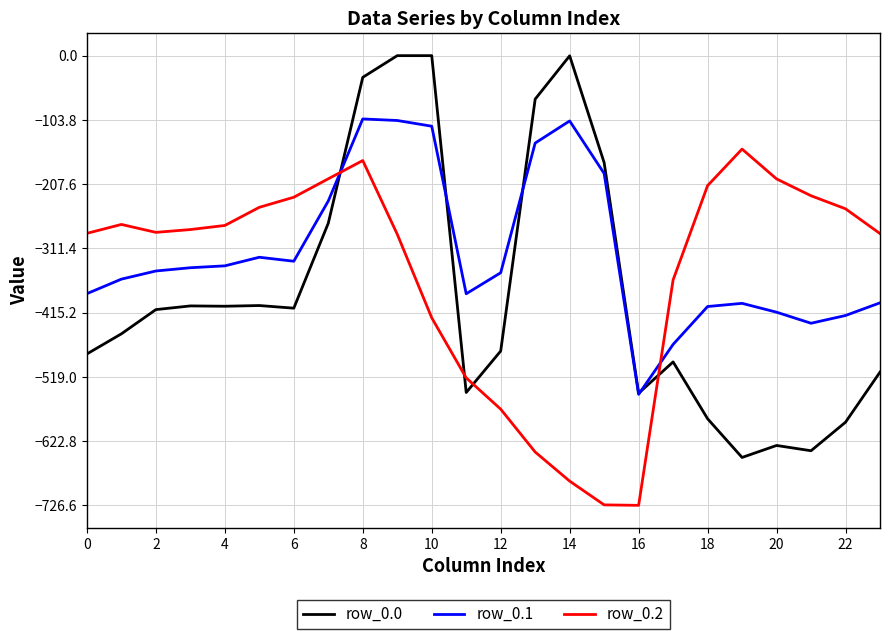

What is the smallest value displayed?

-726.6